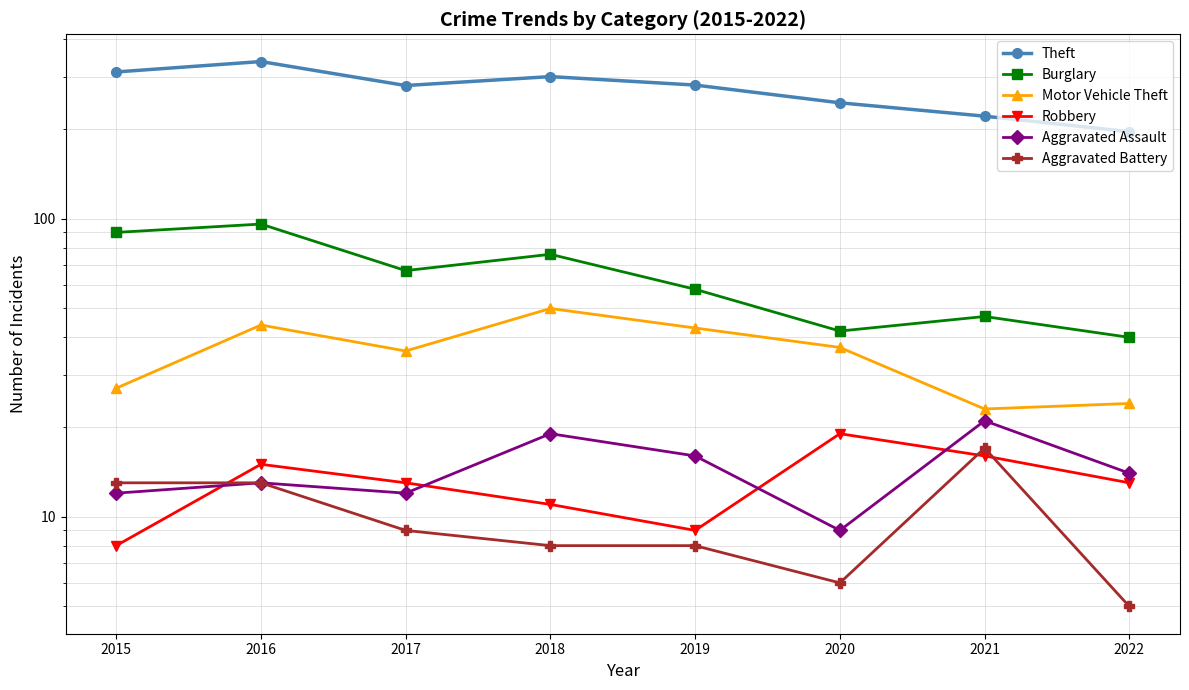

The Burglary series shows 41 at 2015. True or false?

False